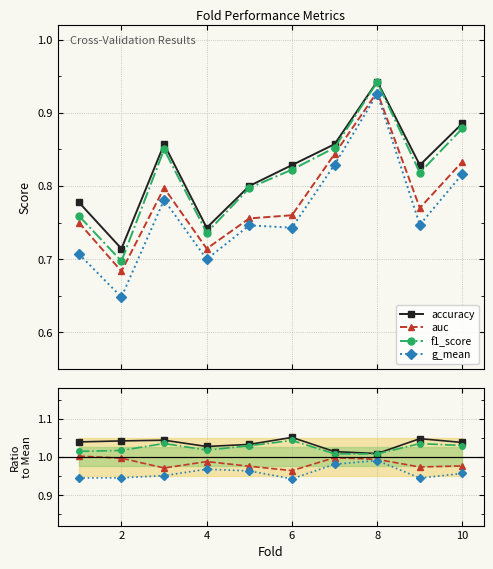

True or false: f1_score and g_mean intersect in this chart.

False